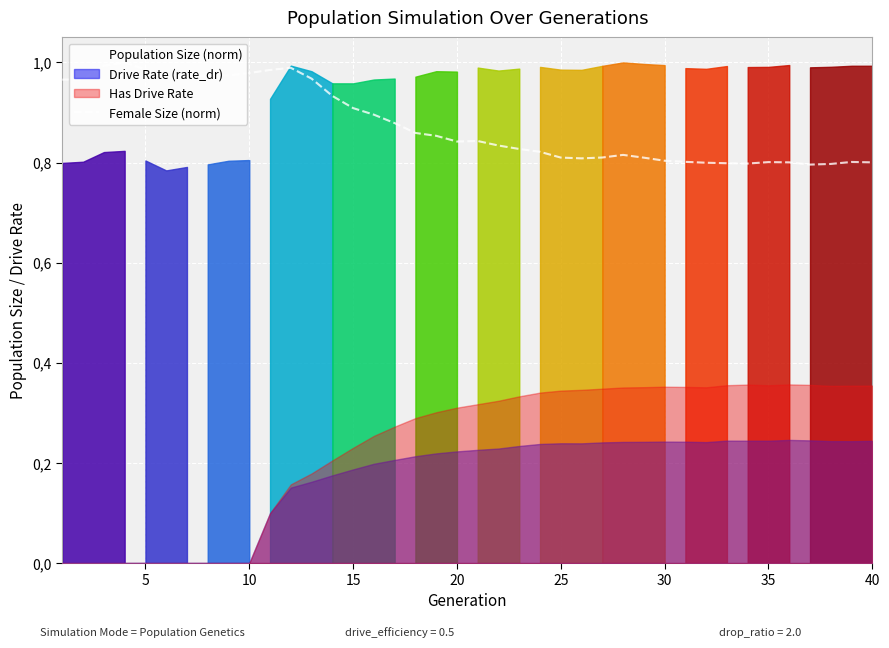

Is it true that the value at 17 is 1.1?

False